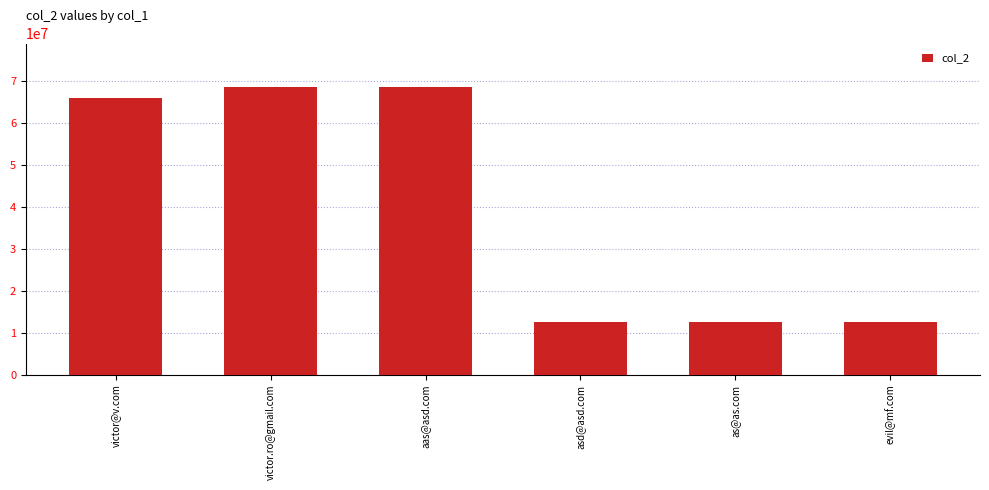

What is the sum of all values?

240475856